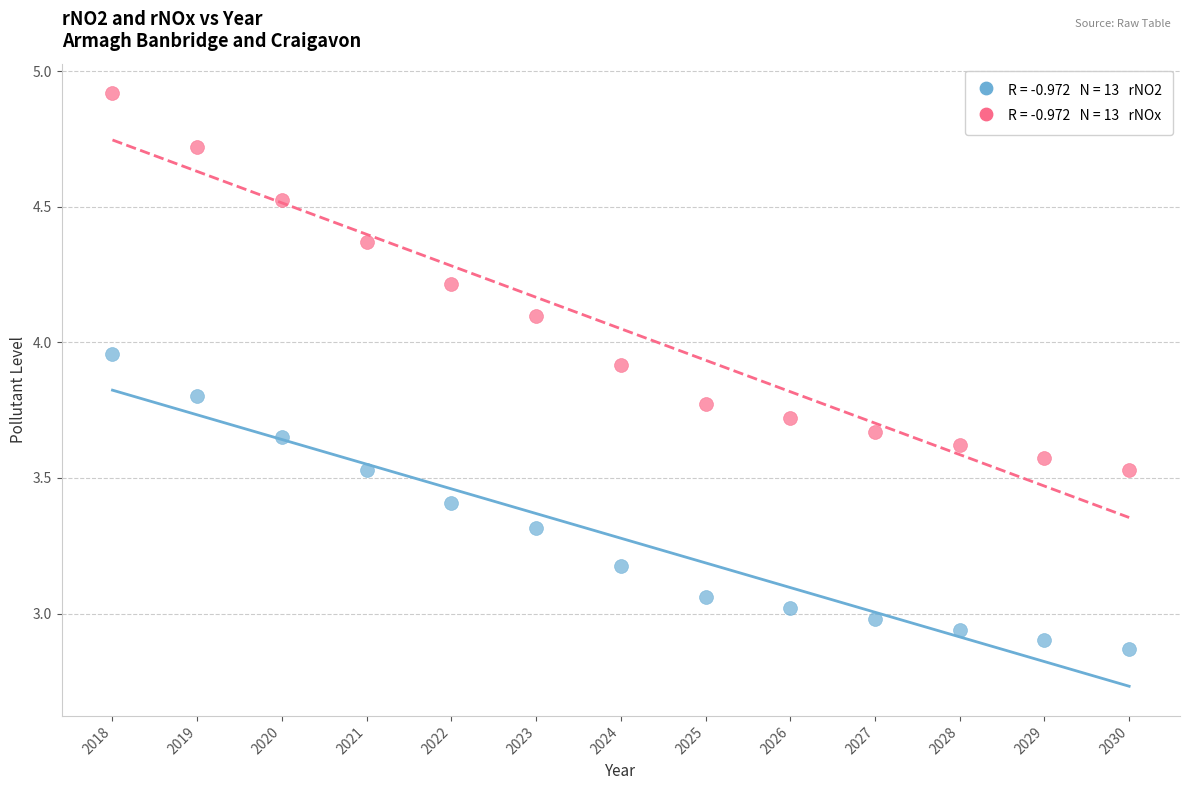

Across all data points, what is the range of Y values (max minus min)?

2.0